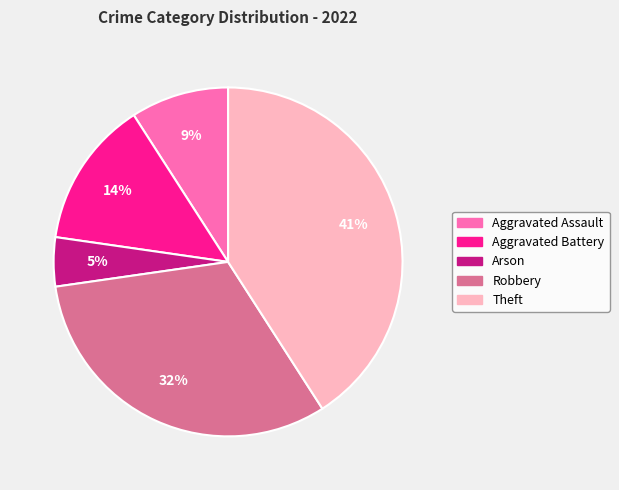

Do Aggravated Assault and Aggravated Battery together represent more than half of the pie?

No